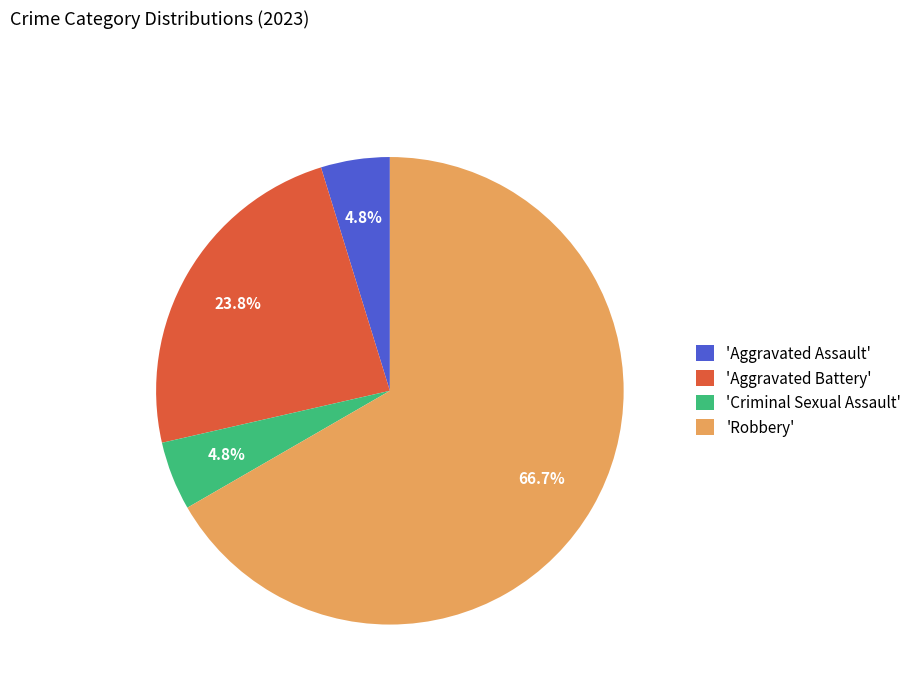

Which slice represents more than half of the pie?

'Robbery'